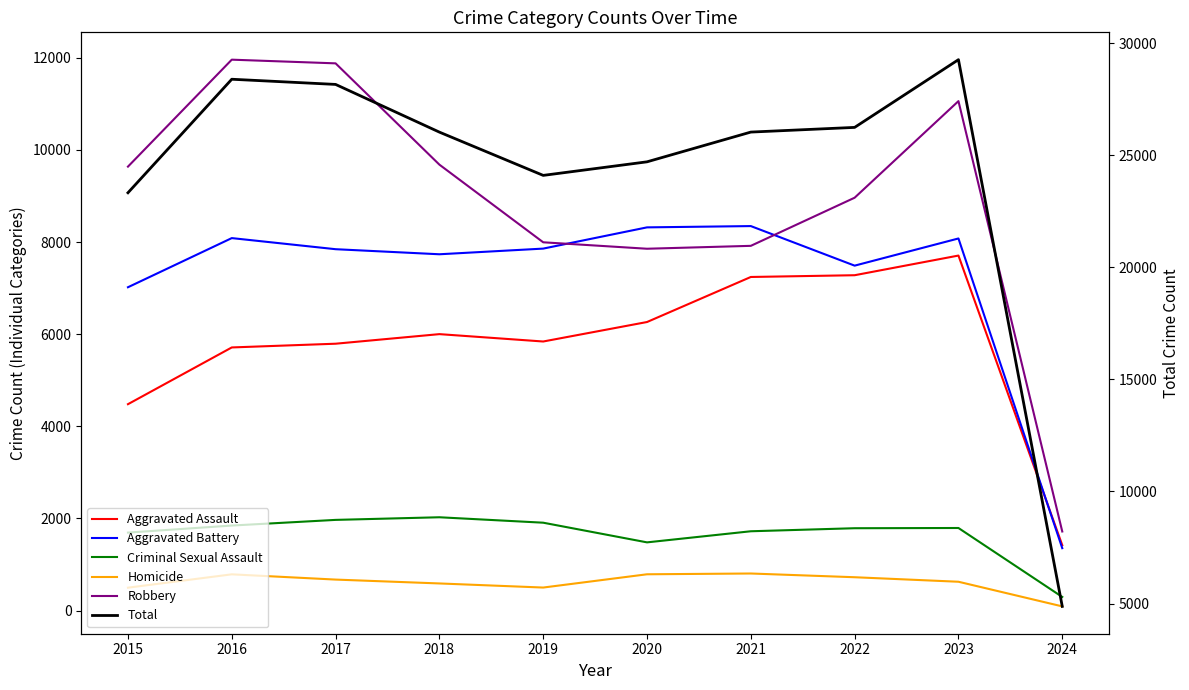

What is the total value across all series at 2019?

48200